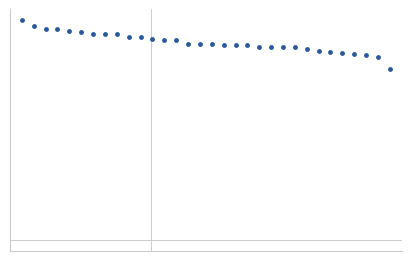

Reading left to right, extract all data points from this chart.

46.5	45.2	44.7	44.7	44.3	44.1	43.7	43.7	43.6	43.0	42.9	42.6	42.4	42.4	41.5	41.5	41.4	41.3	41.3	41.2	40.9	40.8	40.8	40.8	40.5	40.0	39.8	39.6	39.4	39.1	38.8	36.3